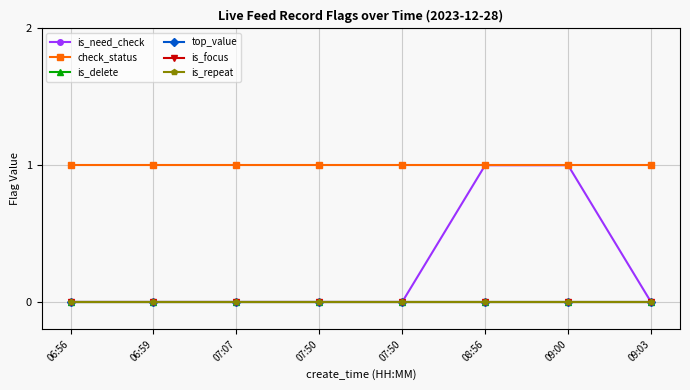

At how many categories does at least one series exceed 0?

8